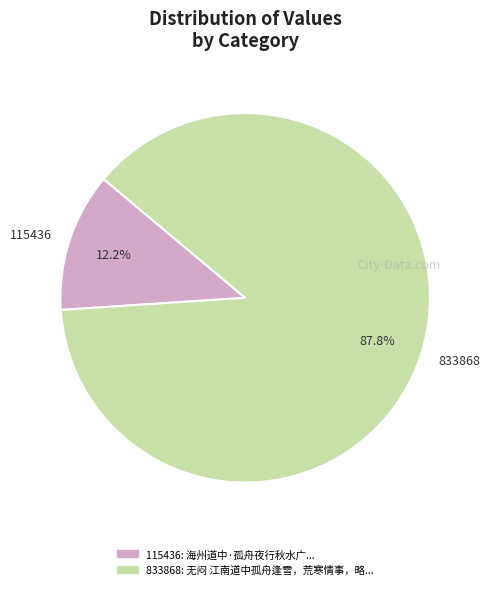

What is the majority slice?

833868